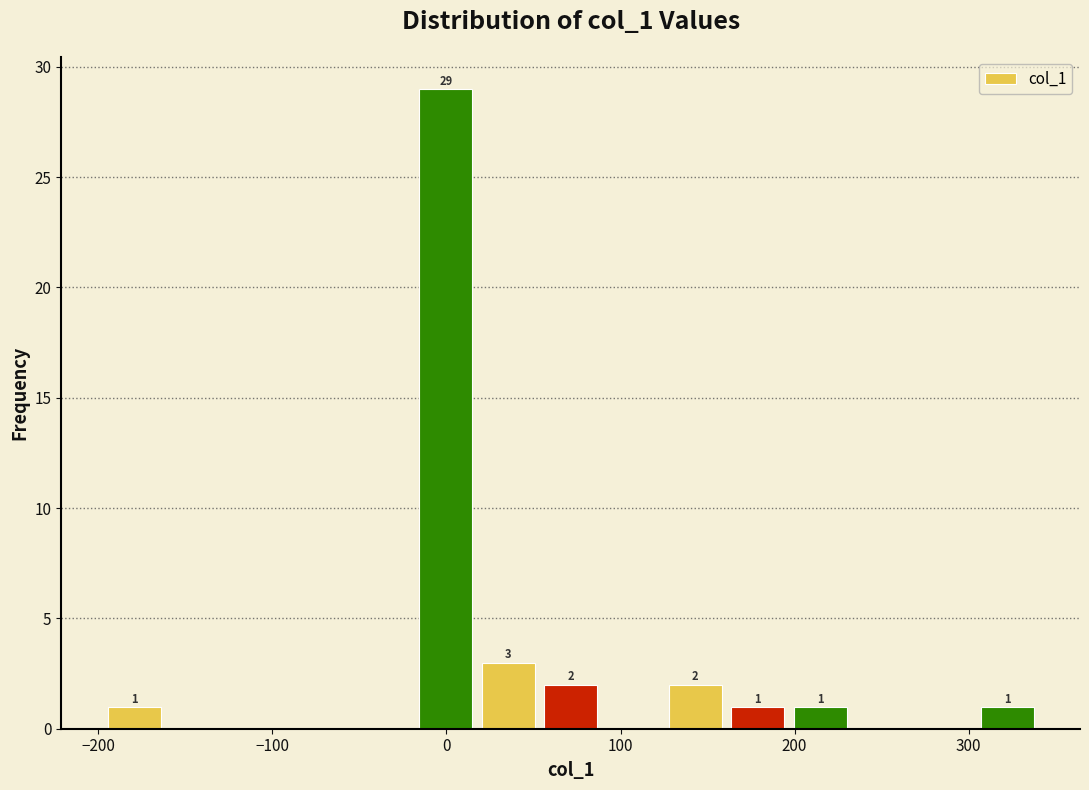

Read against the x-axis, roughly where is the centre of the tallest bar?

0